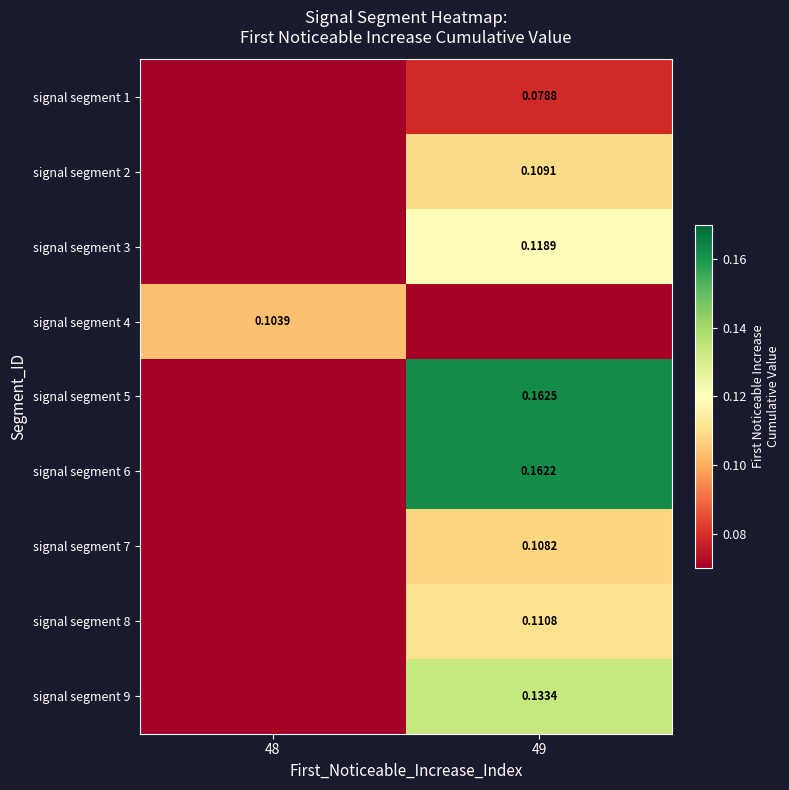

Is the value of signal segment 9 at 49 greater than the value of signal segment 3 at 49?

Yes